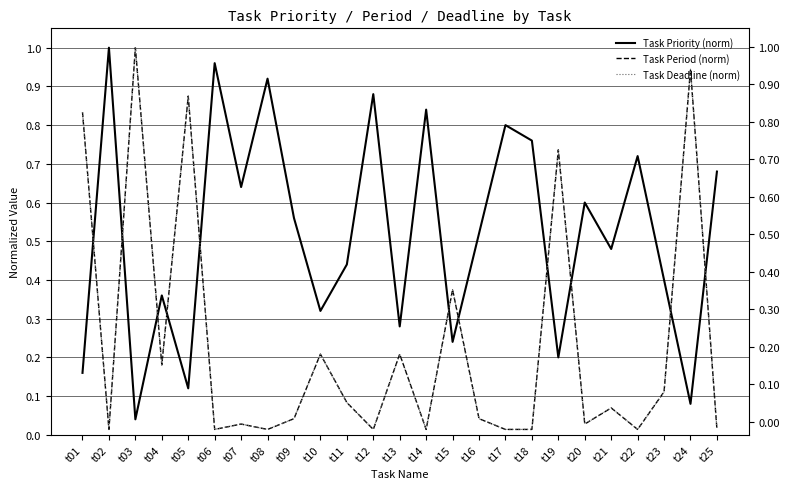

Where is the first local maximum for Task Period (norm)?

t03